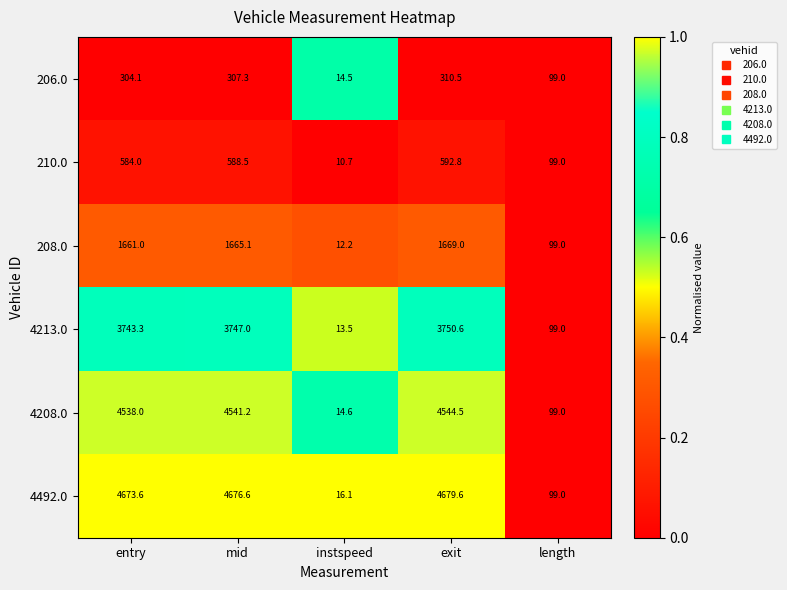

How many categories are shown in the chart?

5